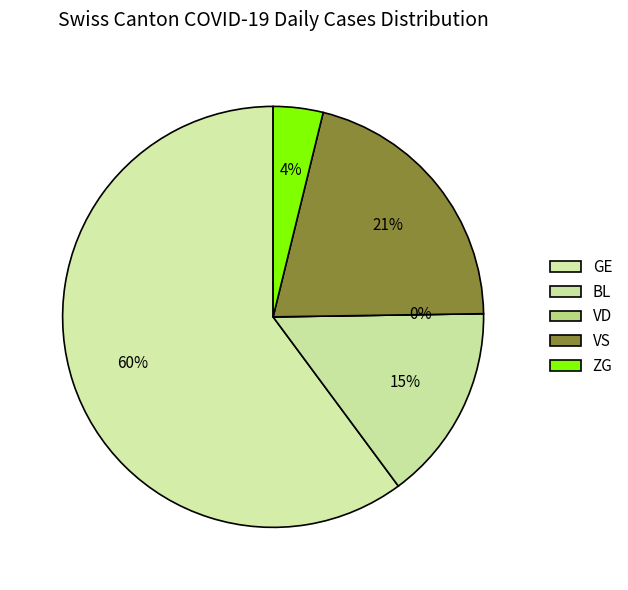

Is 16 the majority of the pie?

No